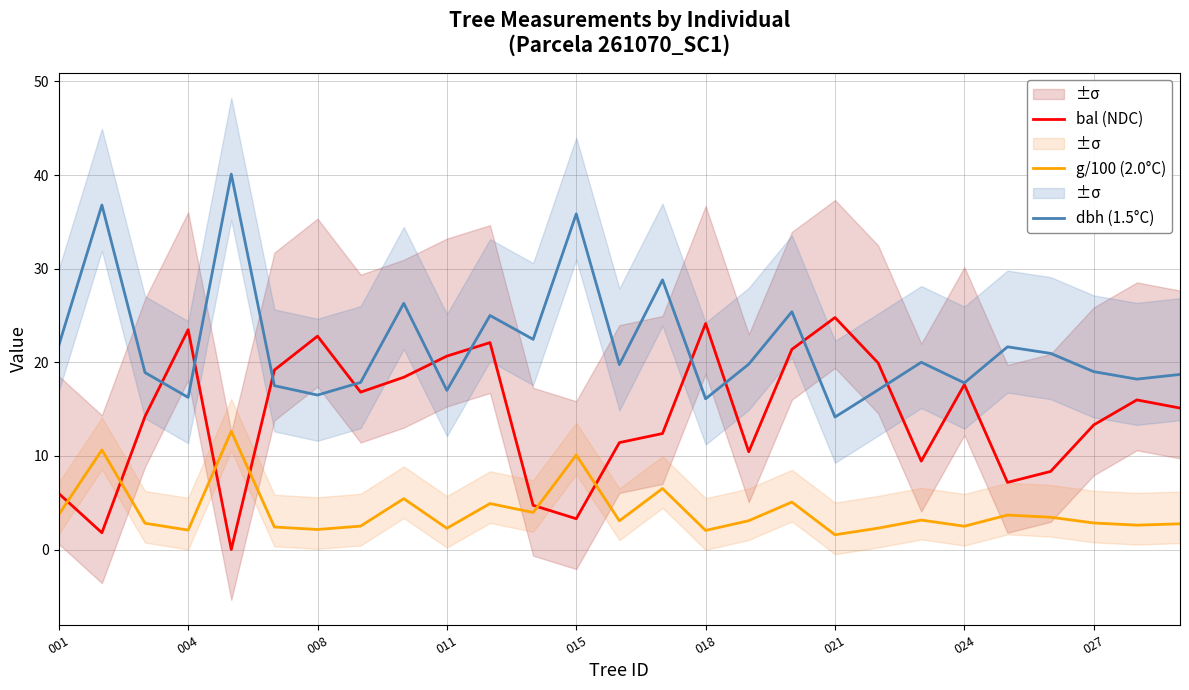

Reading left to right, extract all data points from this chart.

bal (NDC): 6.0	1.8	14.2	23.5	0.0	19.2	22.8	16.8	18.4	20.7	22.1	4.7	3.3	11.4	12.4	24.1	10.4	21.4	24.8	19.9	9.4	17.6	7.2	8.3	13.3	16.0	15.1
g/100 (2.0°C): 3.7	10.6	2.8	2.1	12.6	2.4	2.1	2.5	5.4	2.3	4.9	4.0	10.1	3.1	6.5	2.0	3.1	5.1	1.6	2.3	3.1	2.5	3.7	3.4	2.8	2.6	2.7
dbh (1.5°C): 21.8	36.8	18.9	16.2	40.1	17.5	16.5	17.9	26.3	17.0	25.0	22.4	35.9	19.8	28.8	16.1	19.8	25.4	14.2	17.1	20.0	17.8	21.6	20.9	19.0	18.2	18.7